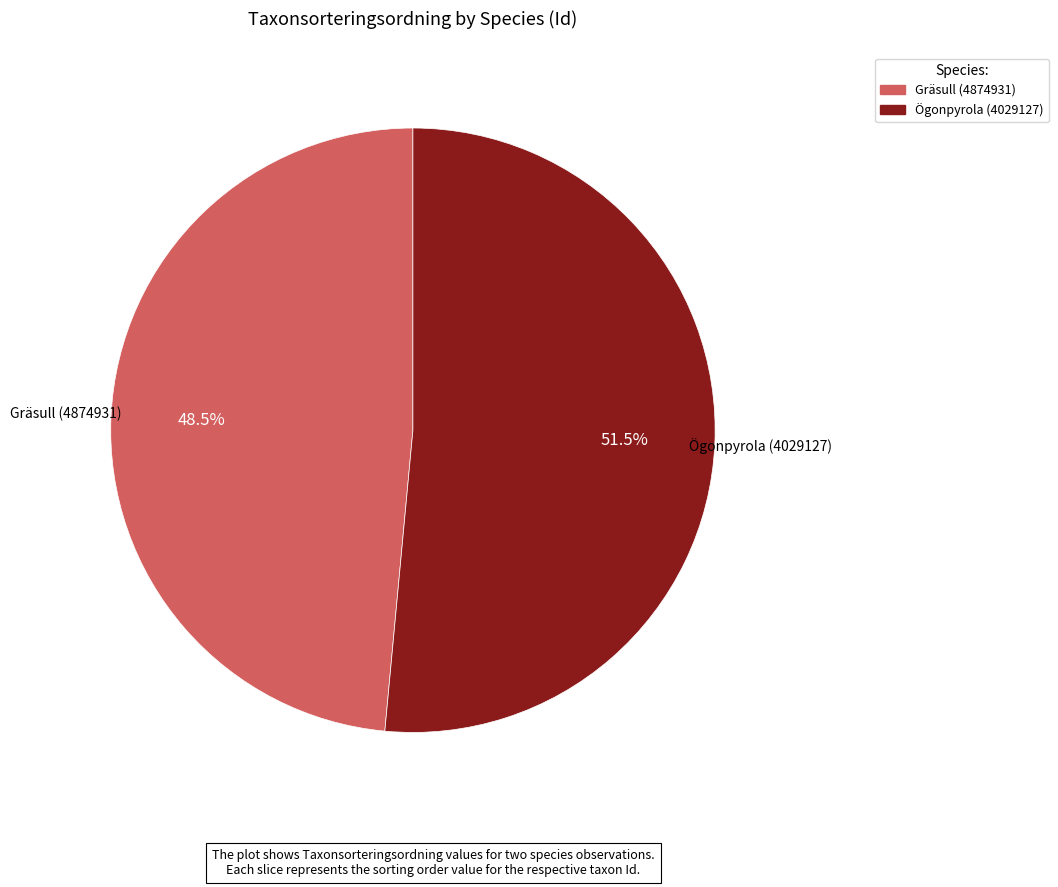

Which category has the smallest portion of the pie?

Gräsull (4874931)